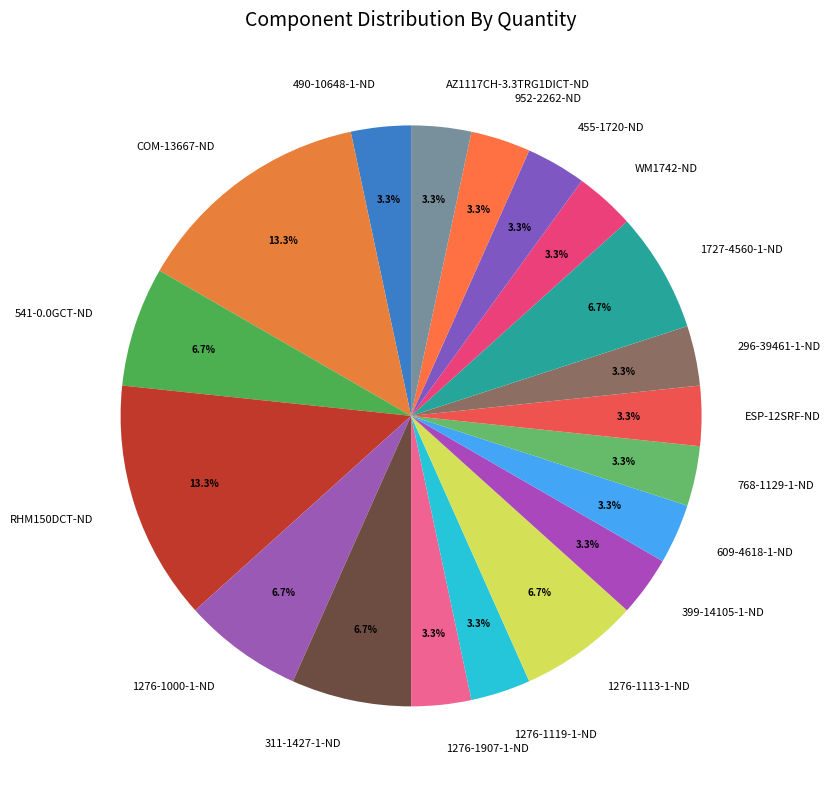

Count the number of slices in the pie.

19